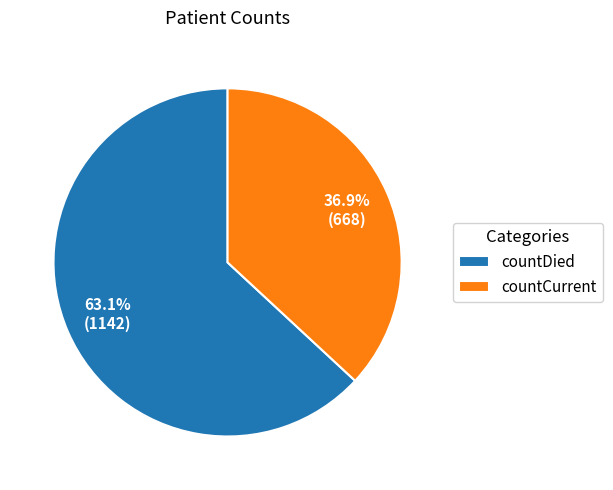

To the nearest percent, what percentage of the pie is countDied?

63%